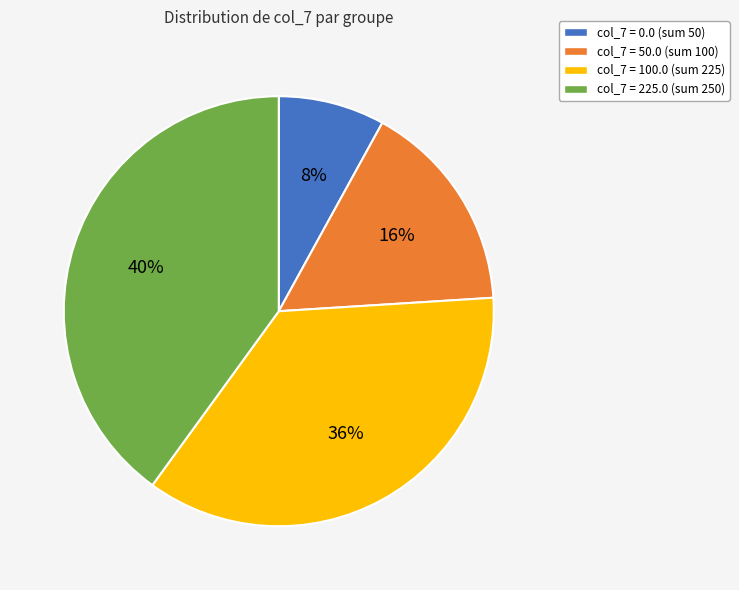

The col_7 = 50.0 (sum 100) slice represents 16% of the pie. True or false?

True